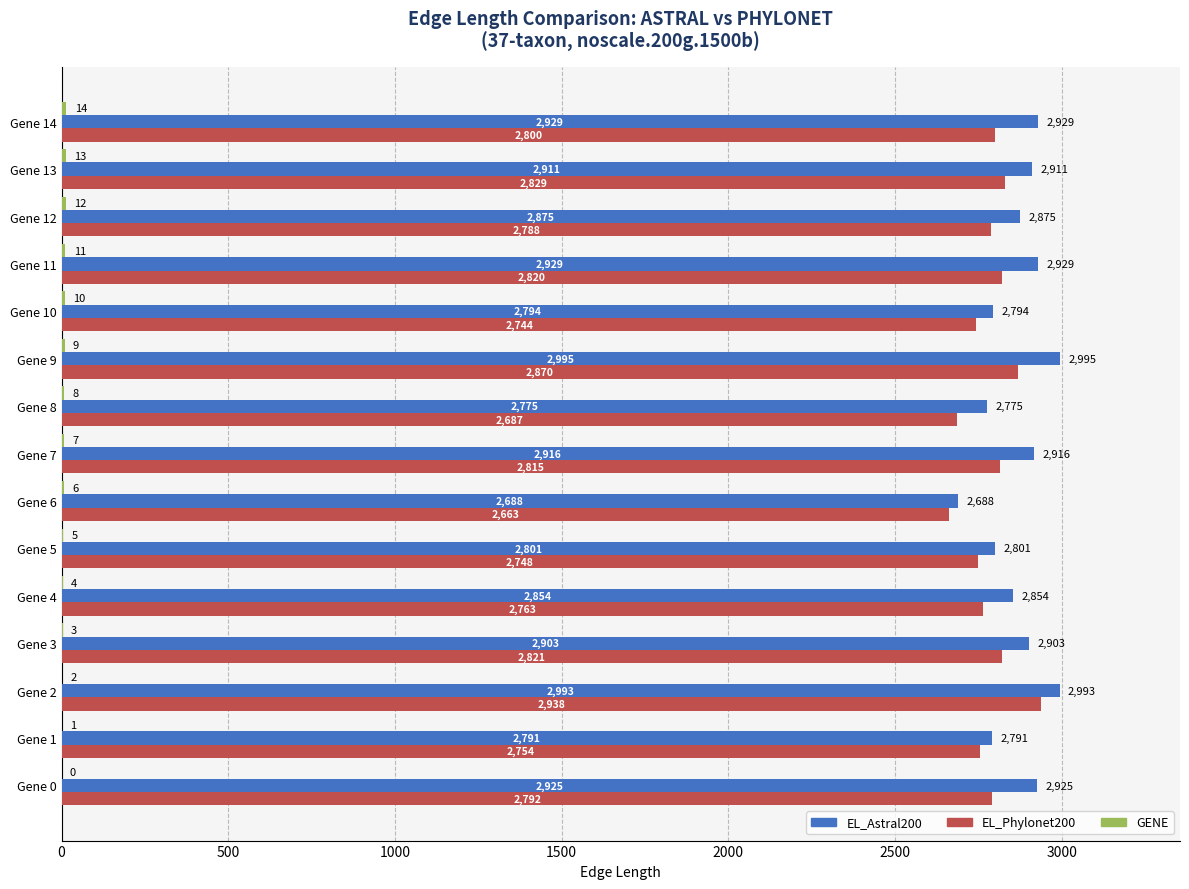

The value of EL_Phylonet200 at Gene 6 is 2663. True or false?

True